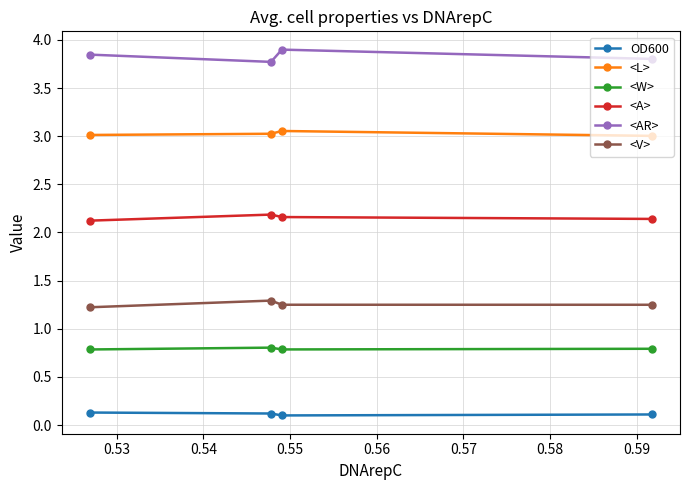

List the series in order of their peak value, lowest first.

OD600, <W>, <V>, <A>, <L>, <AR>